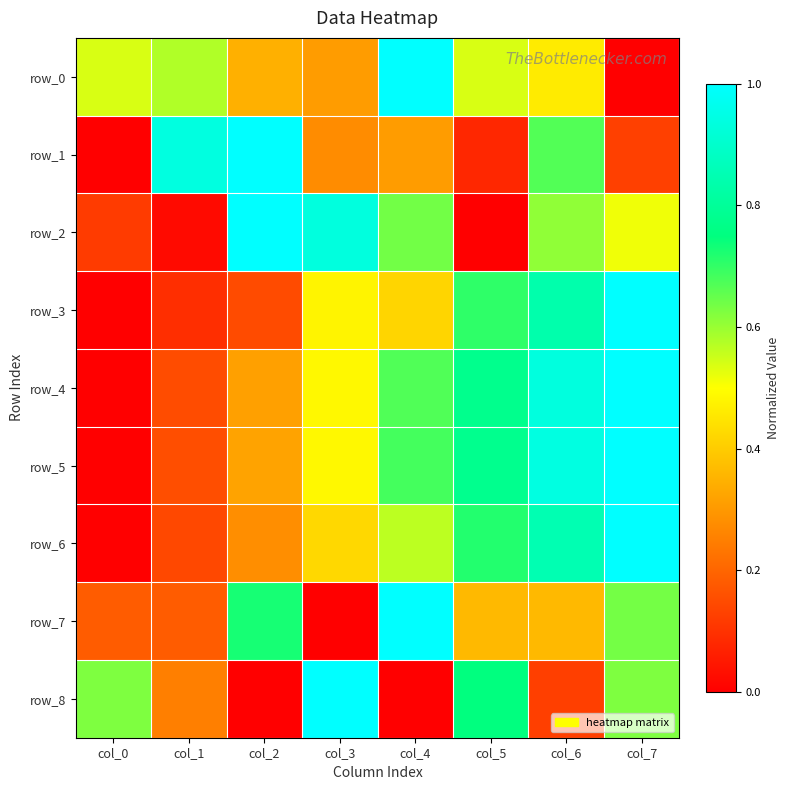

Which series has the largest total across all categories?

row_5